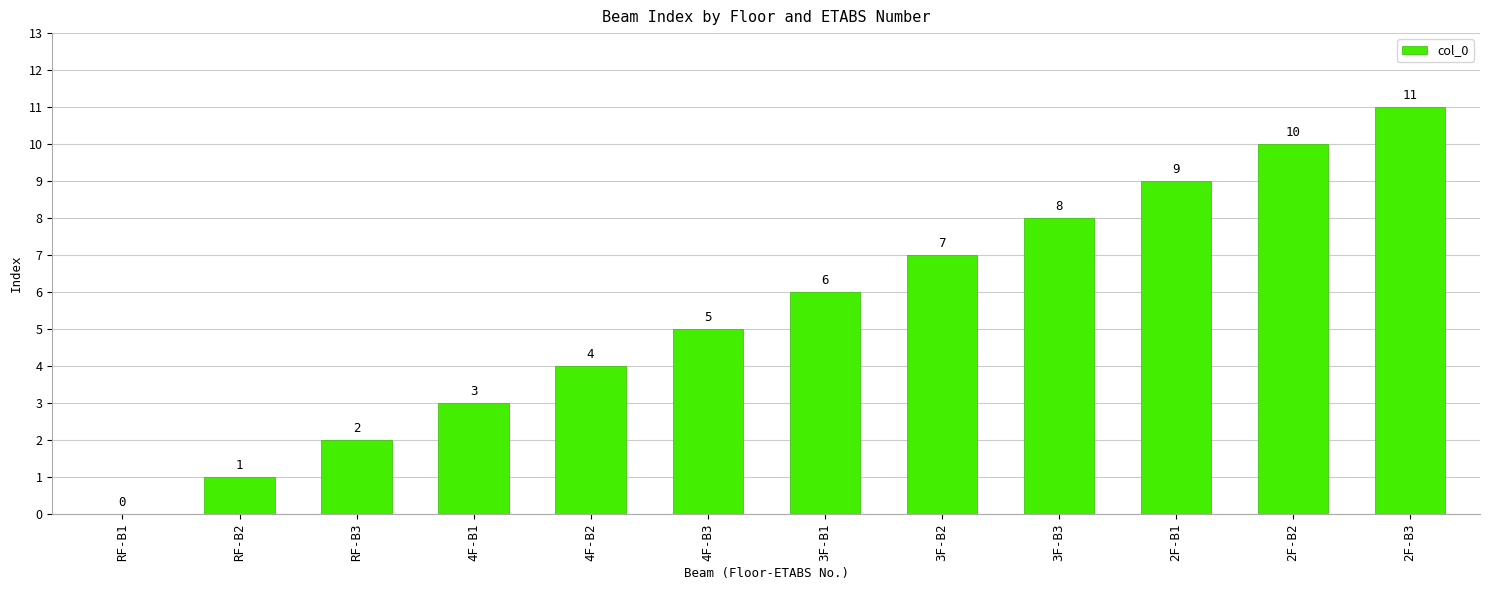

Reading left to right, extract all data points from this chart.

RF-B1=0	RF-B2=1	RF-B3=2	4F-B1=3	4F-B2=4	4F-B3=5	3F-B1=6	3F-B2=7	3F-B3=8	2F-B1=9	2F-B2=10	2F-B3=11